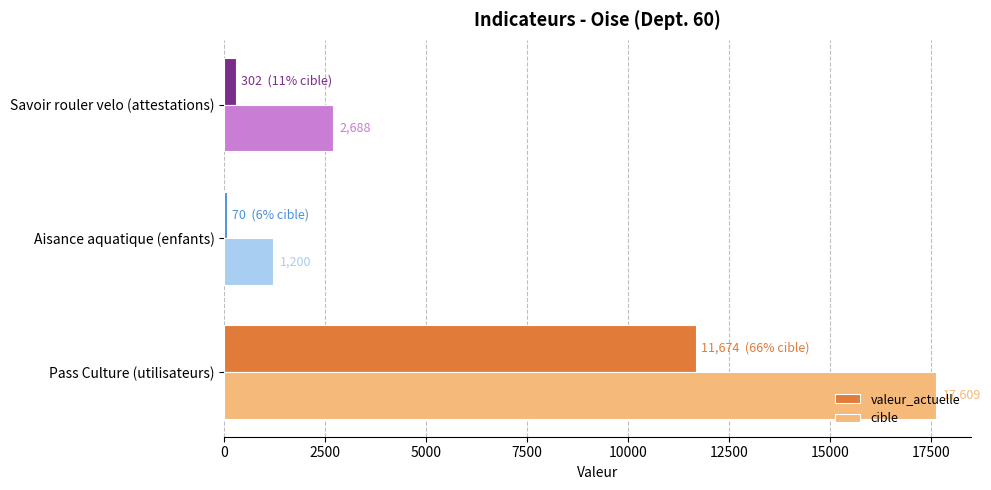

Rank the categories by cible value from highest to lowest.

Pass Culture (utilisateurs), Savoir rouler velo (attestations), Aisance aquatique (enfants)